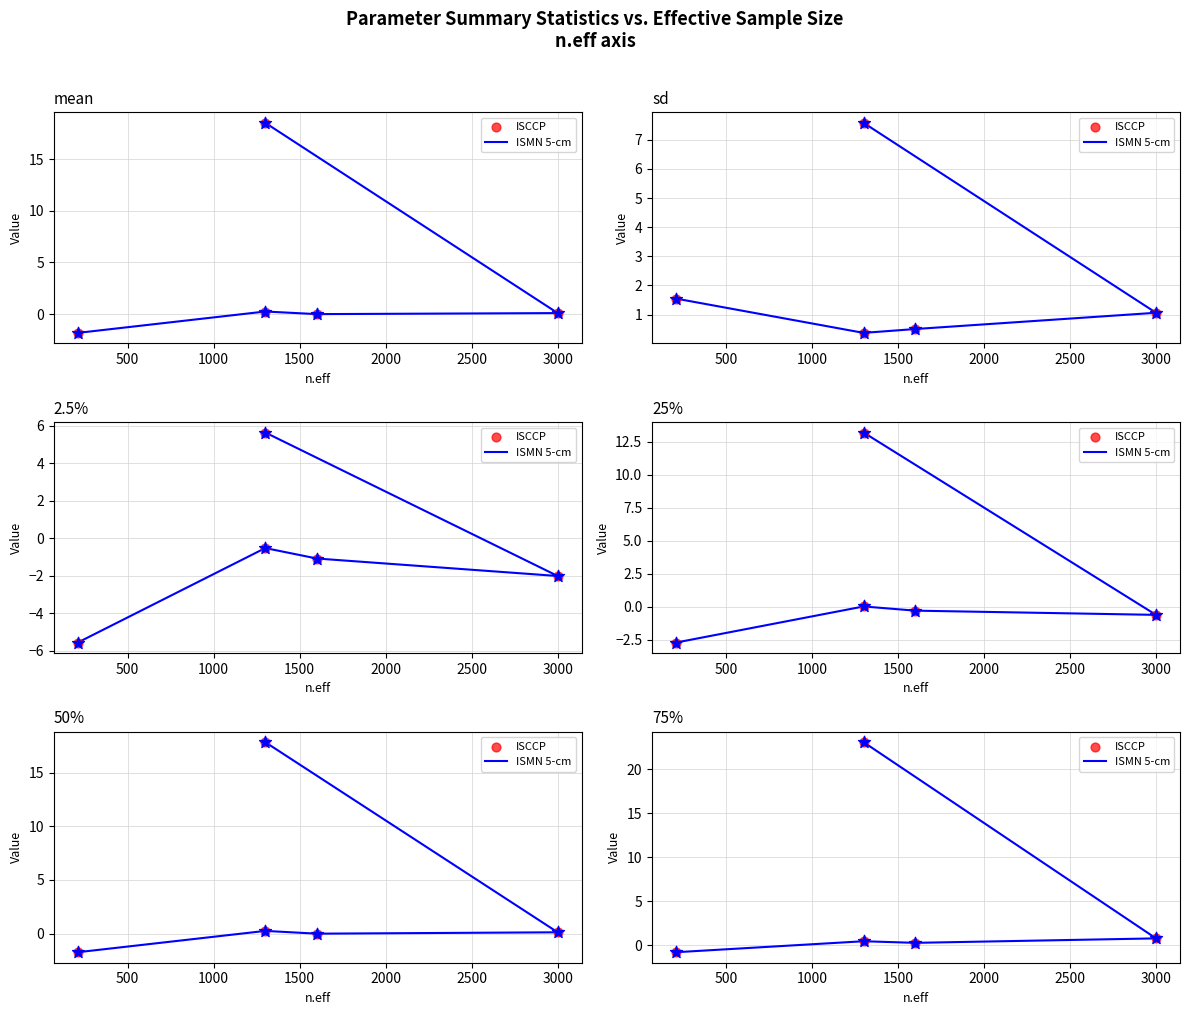

Which series has the largest Y range (max minus min)?

ISMN 5-cm